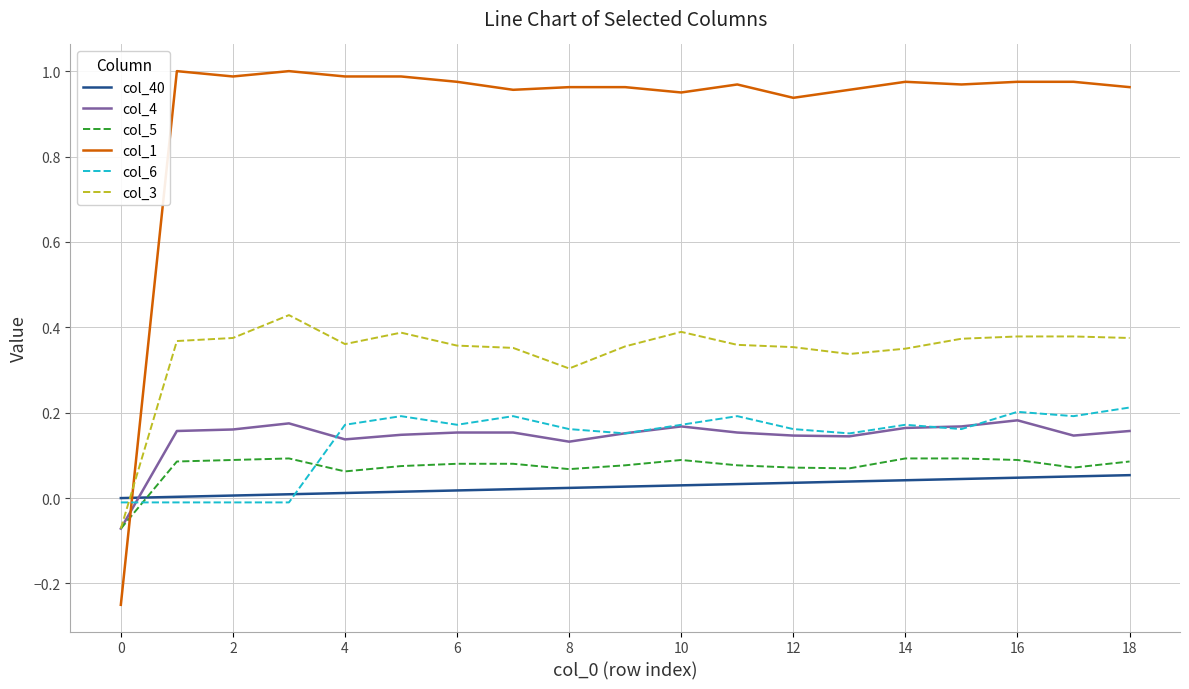

True or false: col_3 and col_6 intersect in this chart.

True